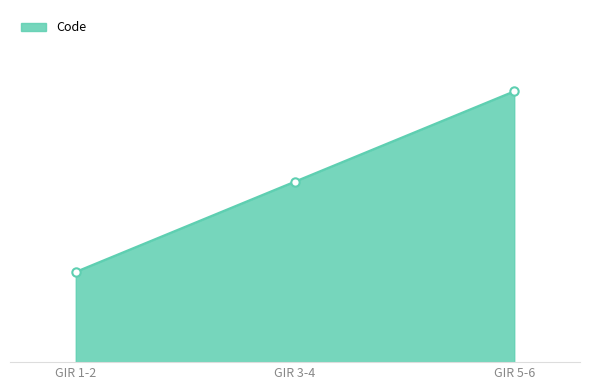

What is the minimum value shown in the chart?

1